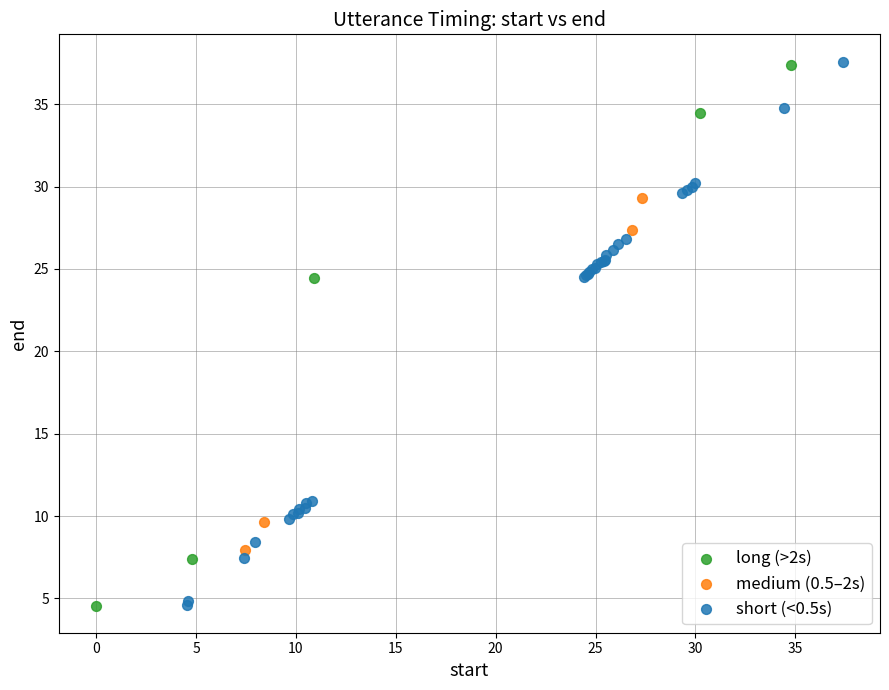

What are all the series names shown in the legend?

long (>2s), medium (0.5–2s), short (<0.5s)